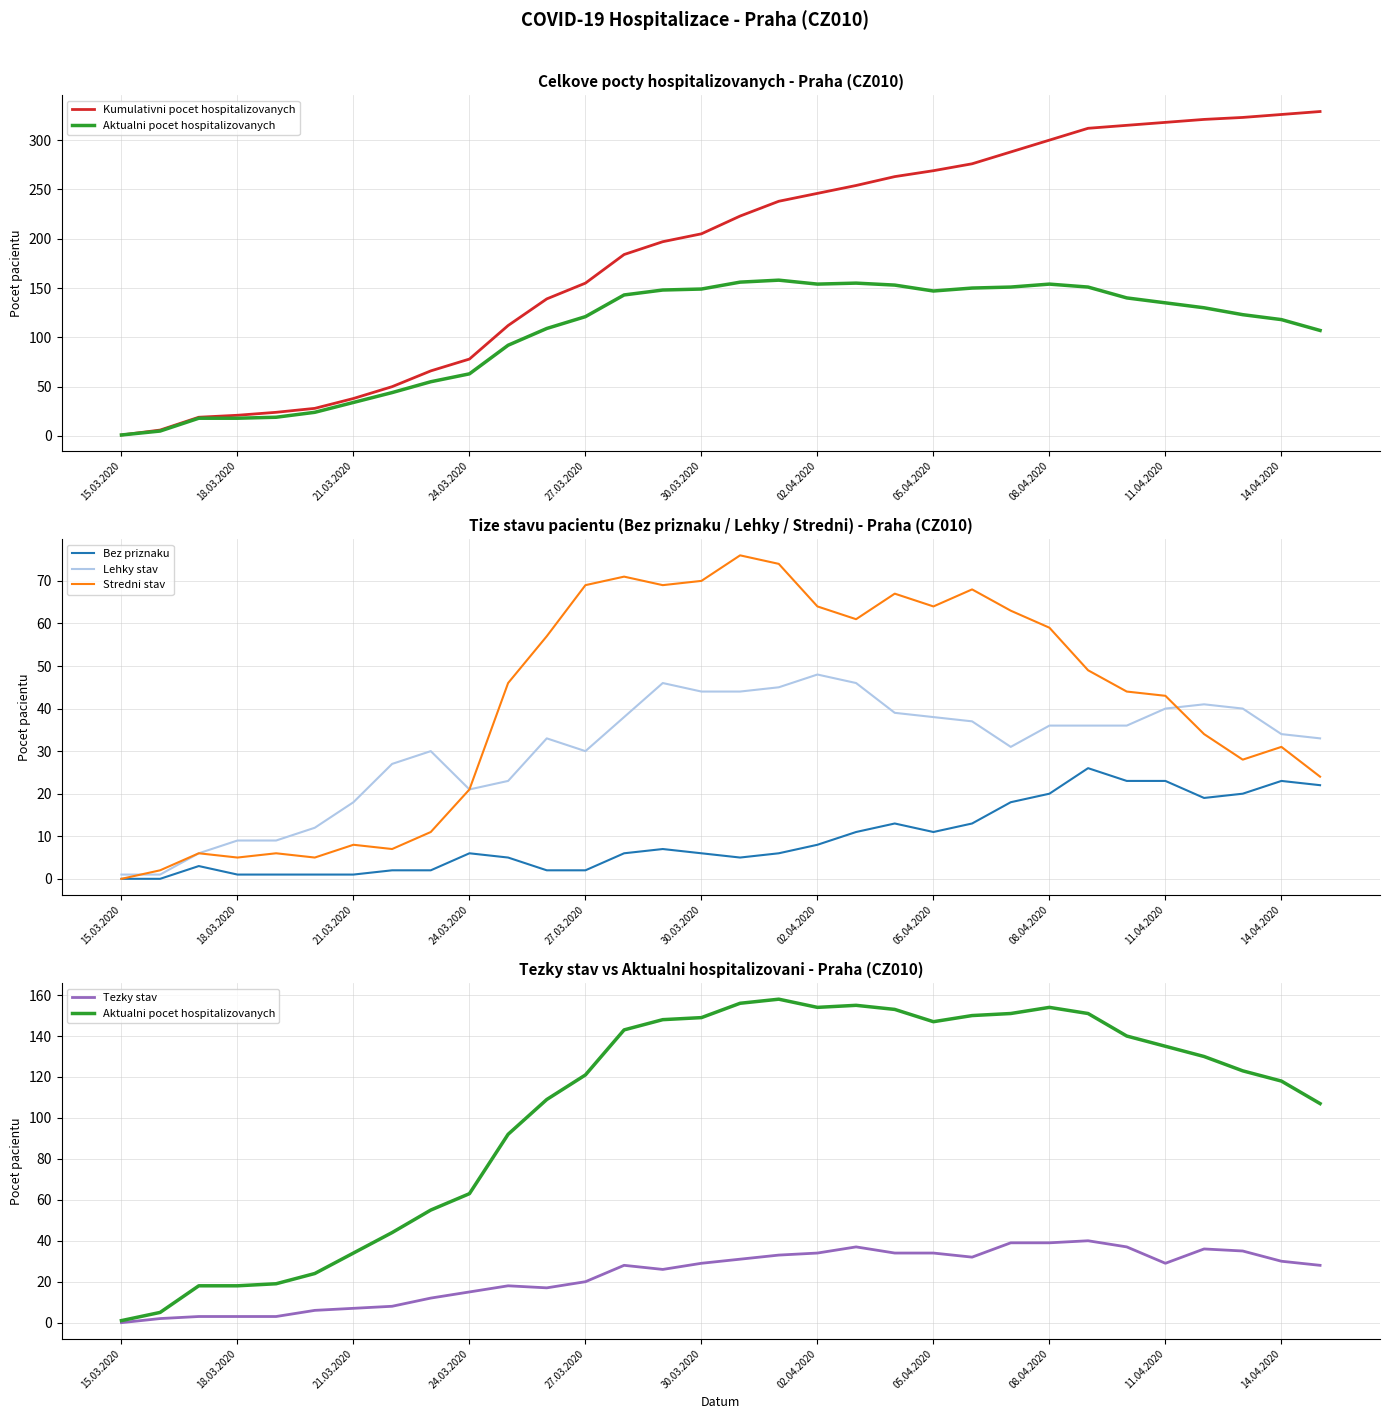

How many lines are shown in the chart?

6